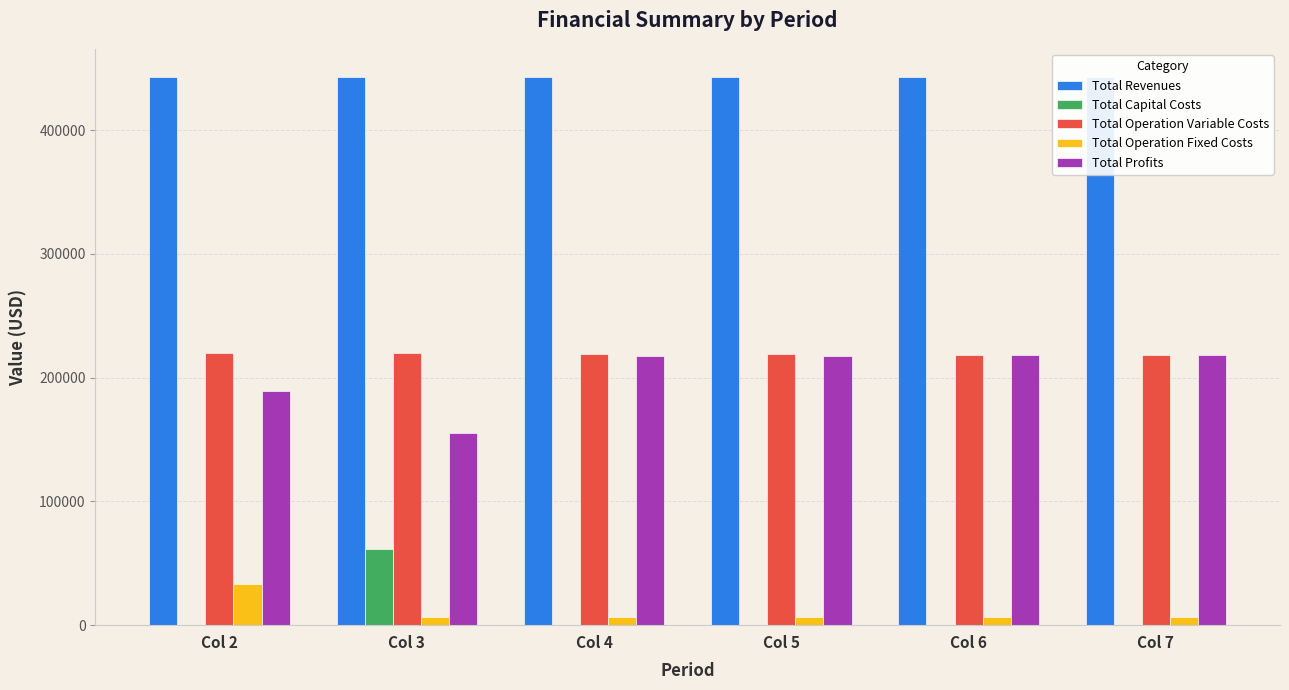

What is the difference between the Total Profits values at Col 3 and Col 7?

63421.2